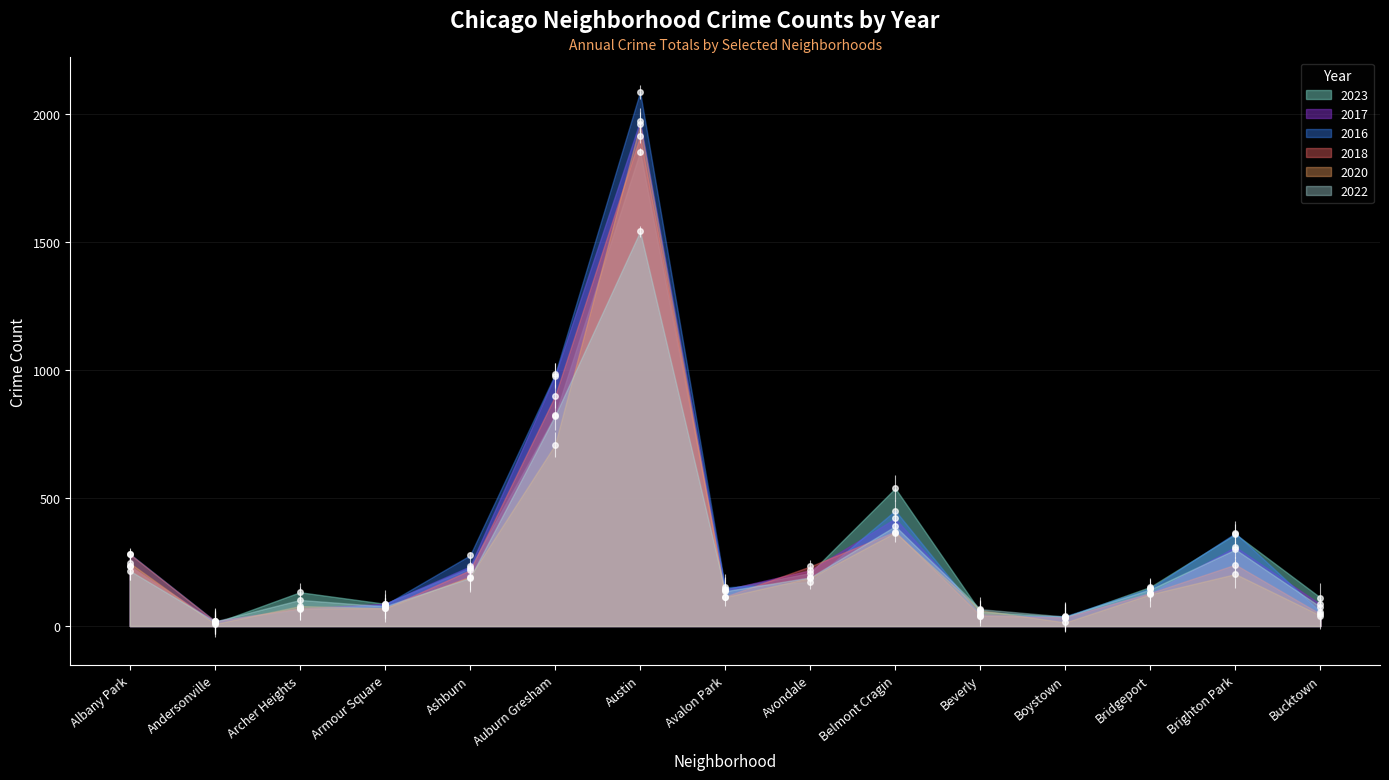

At which category is the sum across all series the highest?

Austin